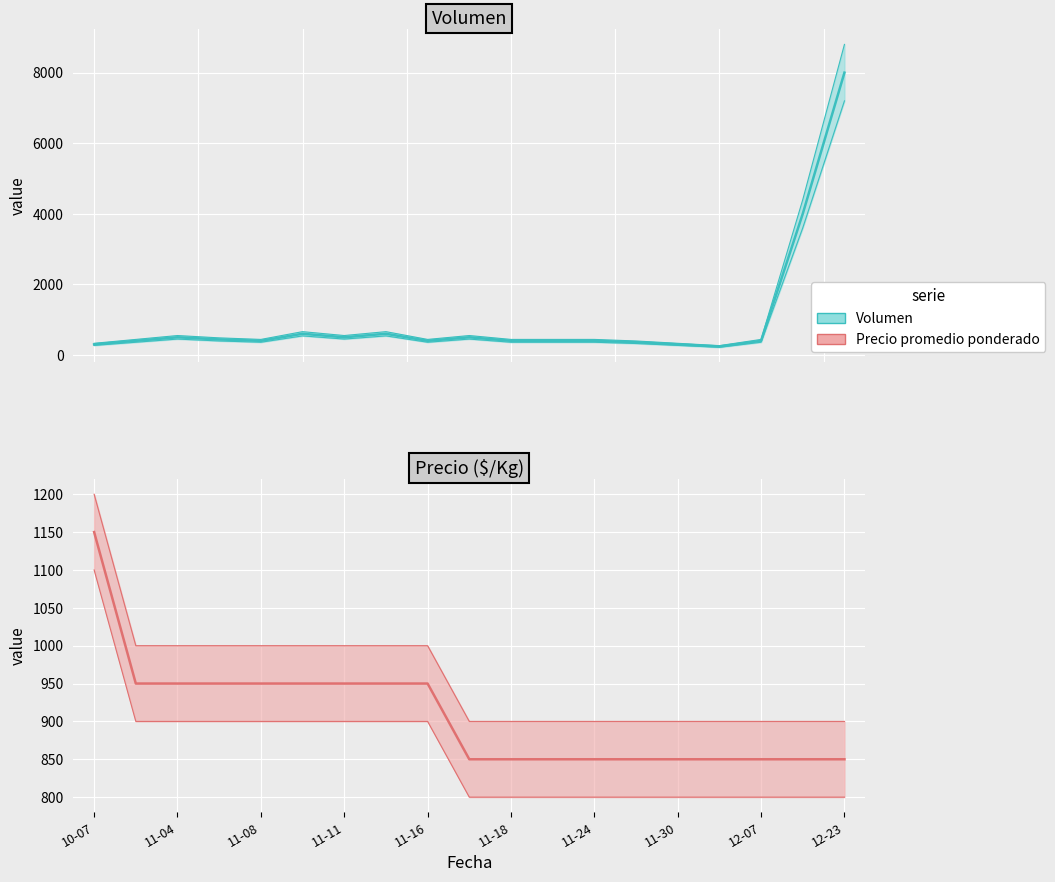

How many values in the Precio promedio ponderado series exceed 850?

9